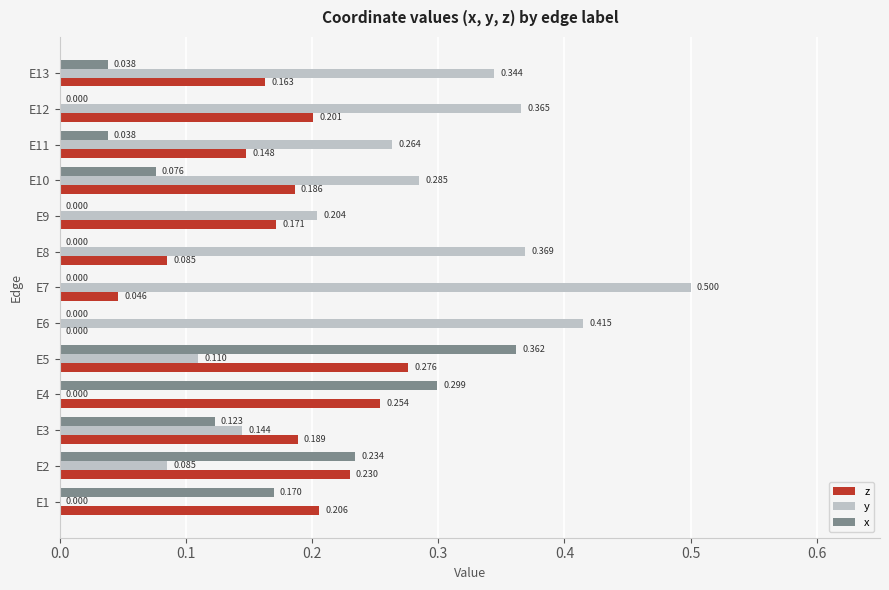

Is the value of y at E12 greater than the value of x at E2?

Yes